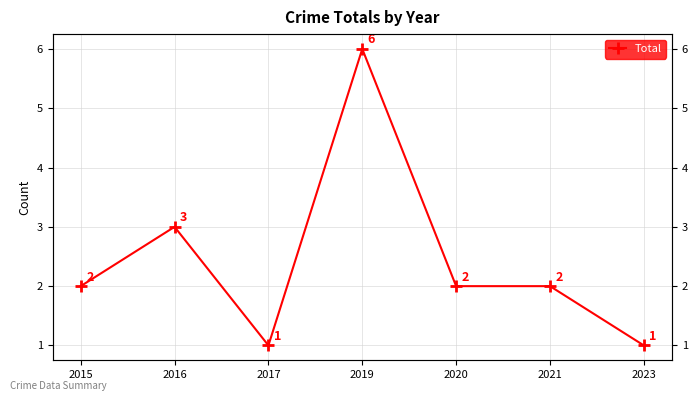

What is the change in value from 2016 to 2023?

-2